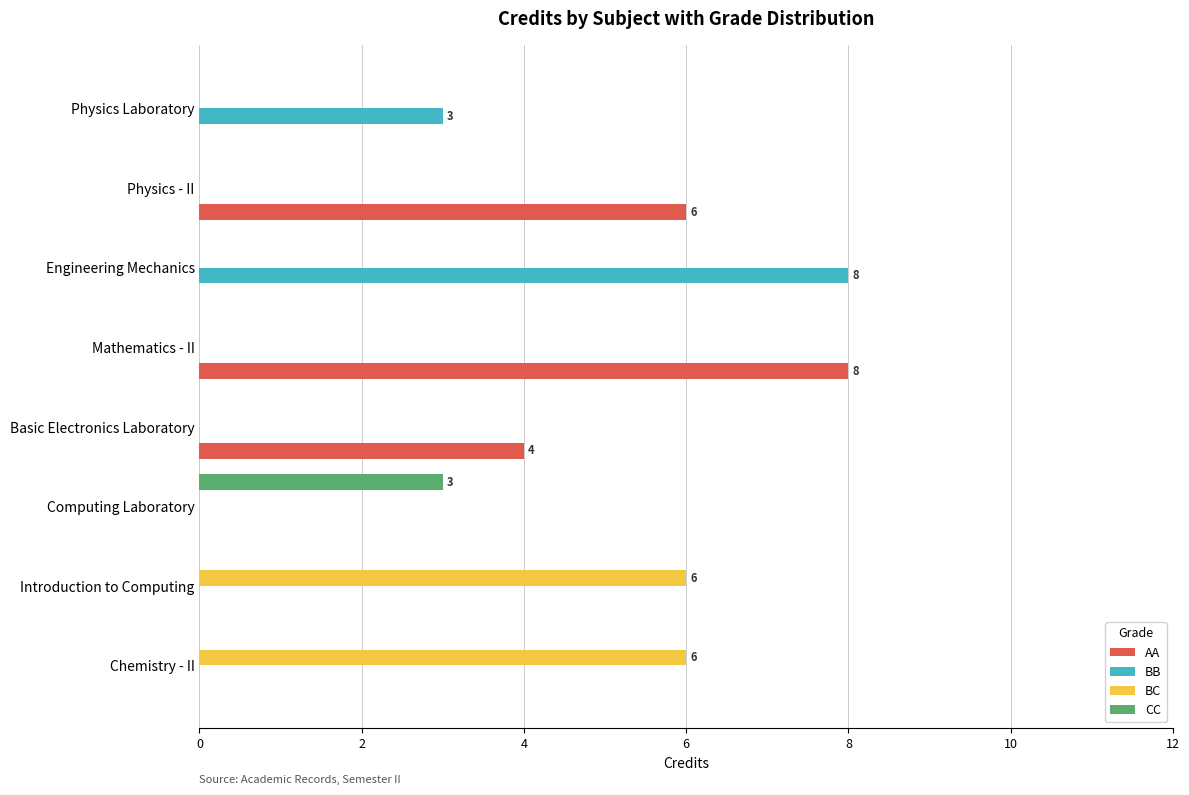

Which series has the largest total across all categories?

AA